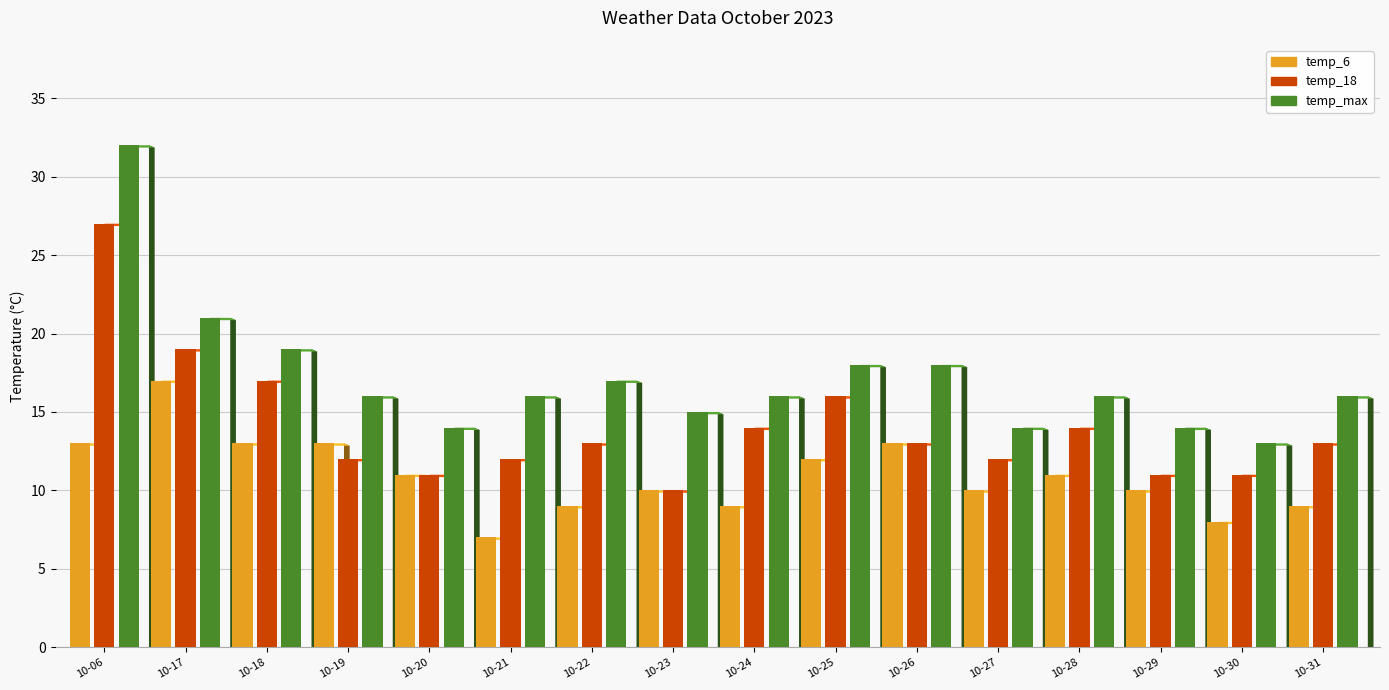

Which category has the lowest value in the temp_max series?

10-30